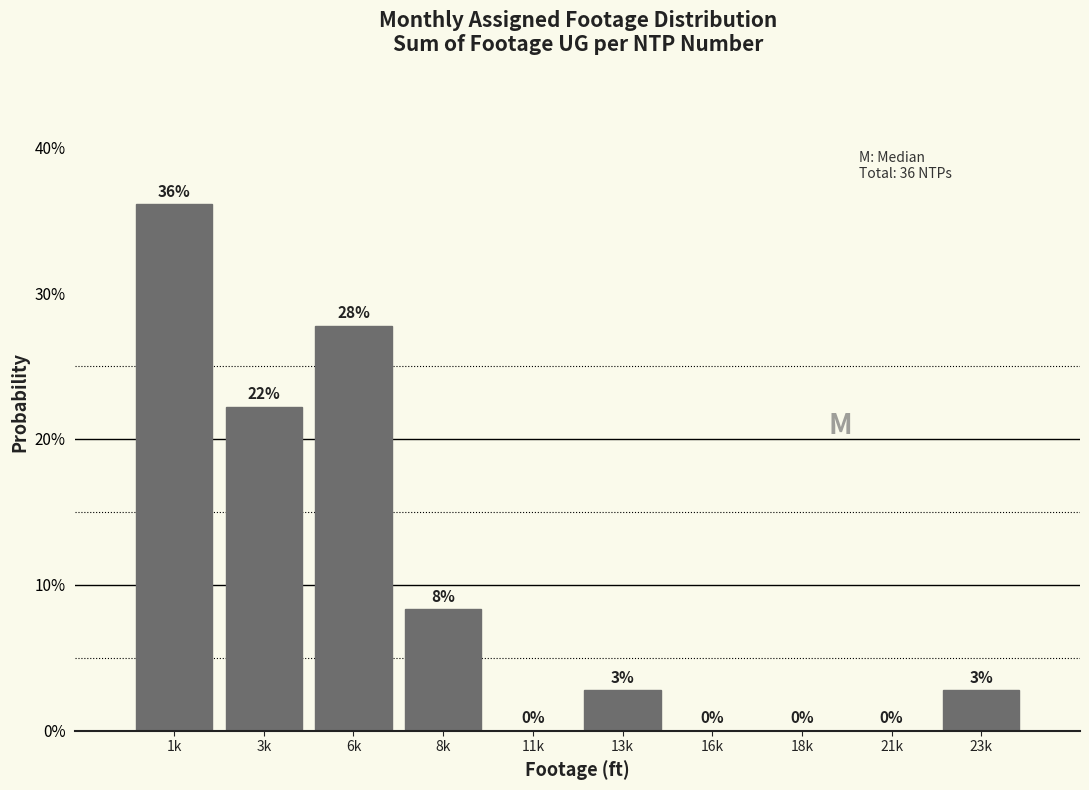

True or false: the data shows 0.0 at 16k.

True